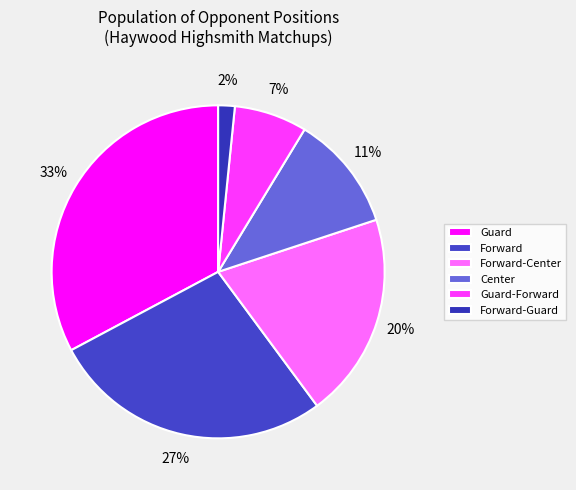

To the nearest percent, what is the combined percentage of Center and Forward?

39%